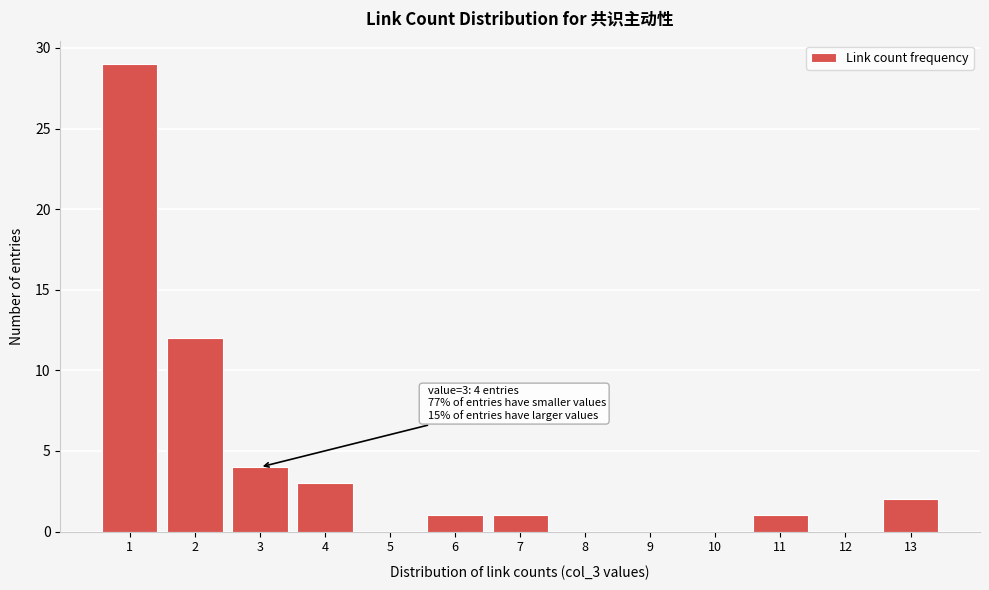

Reading left to right, what are all the values shown in this chart?

1=29	2=12	3=4	4=3	5=0	6=1	7=1	8=0	9=0	10=0	11=1	12=0	13=2